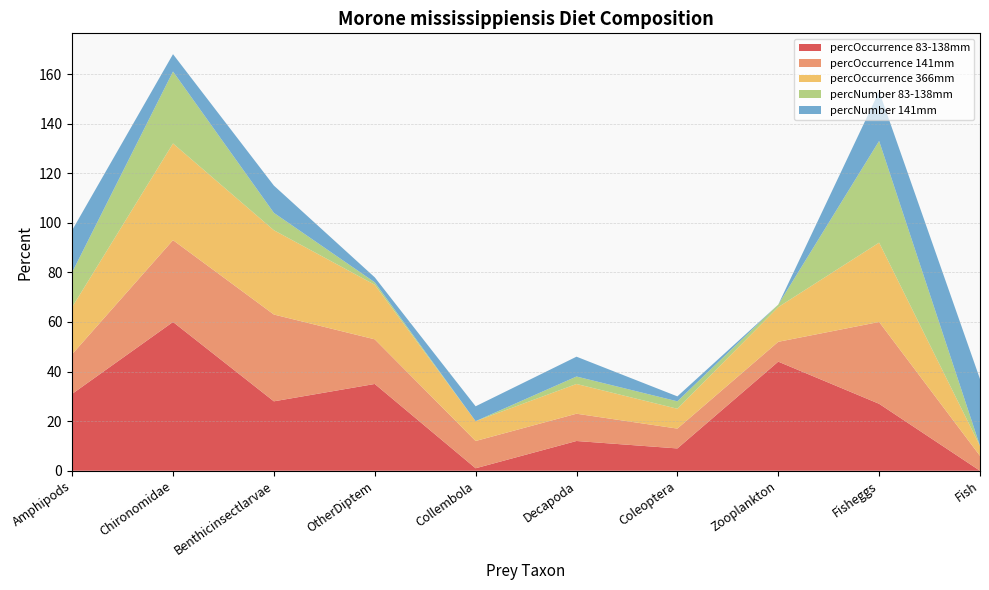

Reading left to right, what are all the values shown in this chart?

percOccurrence 83-138mm: 31	60	28	35	1	12	9	44	27	0
percOccurrence 141mm: 16	33	35	18	11	11	8	8	33	6
percOccurrence 366mm: 19	39	34	22	8	12	8	14	32	4
percNumber 83-138mm: 14	29	7	1	0	3	3	1	41	0
percNumber 141mm: 17	7	11	2	6	8	2	0	20	27